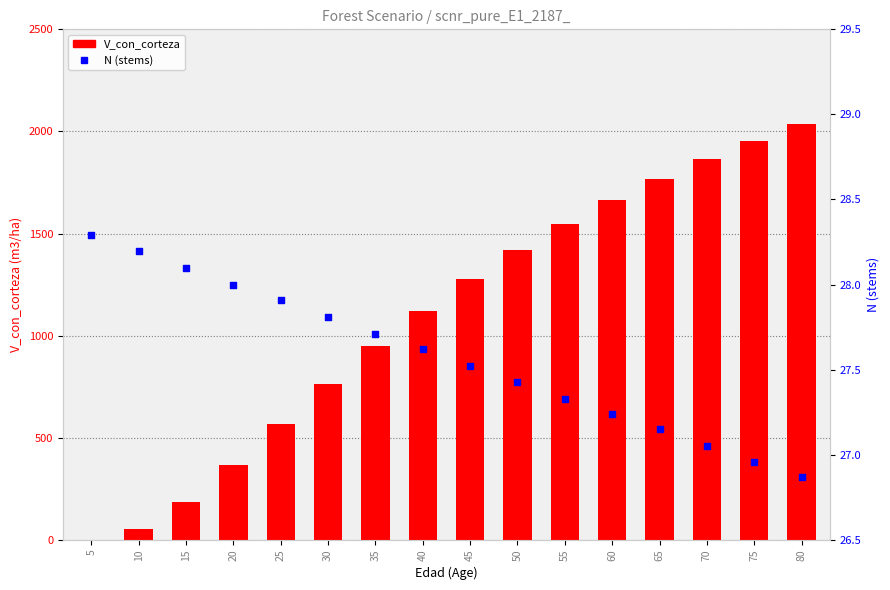

What is the total value across all series at 55?

1573.7